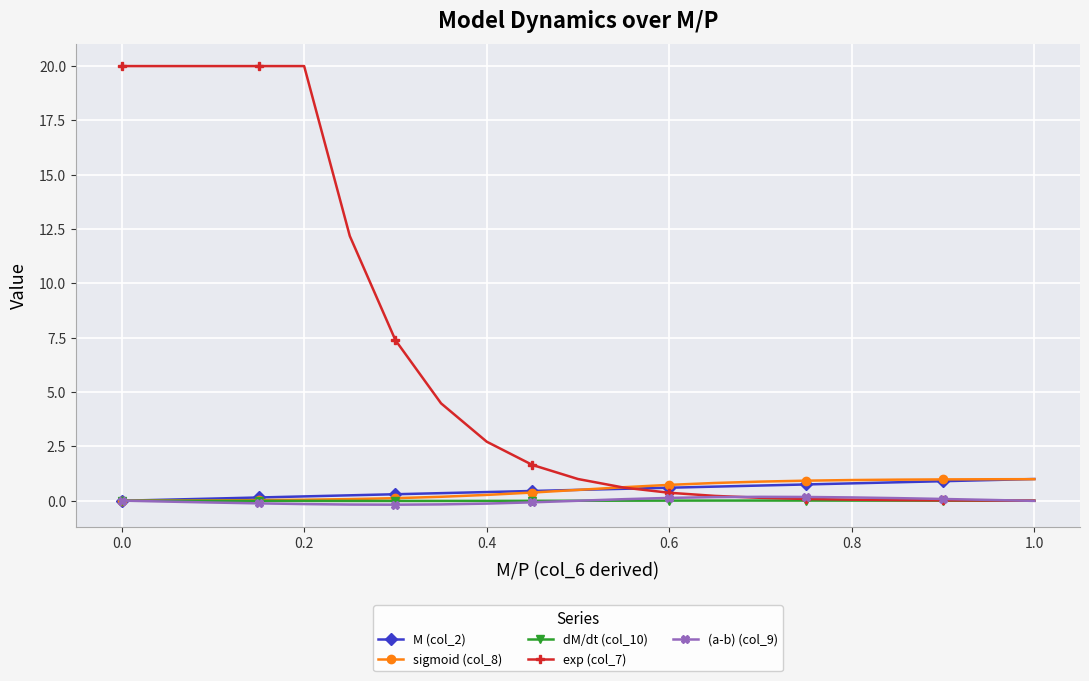

Which series has the largest range (max minus min)?

exp (col_7)